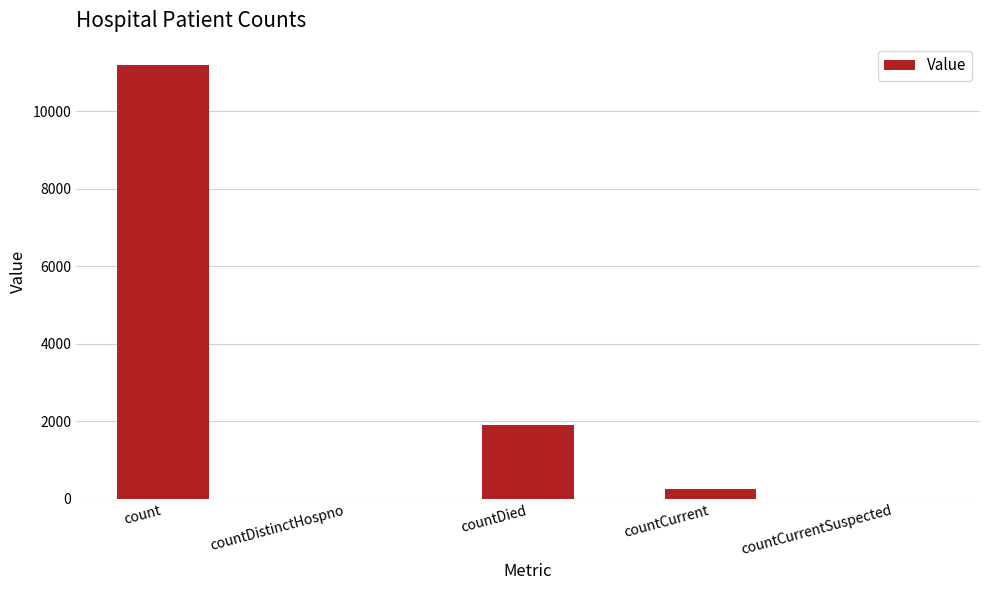

What is the average value?

2669